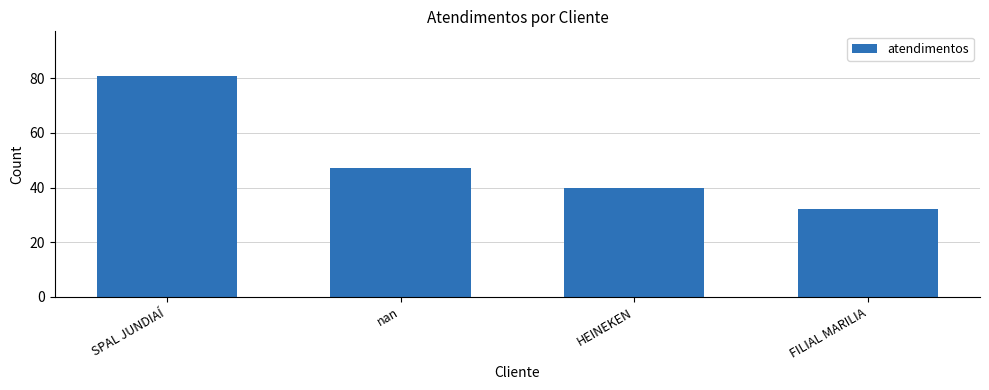

Which label corresponds to the smallest value in the chart?

FILIAL MARILIA